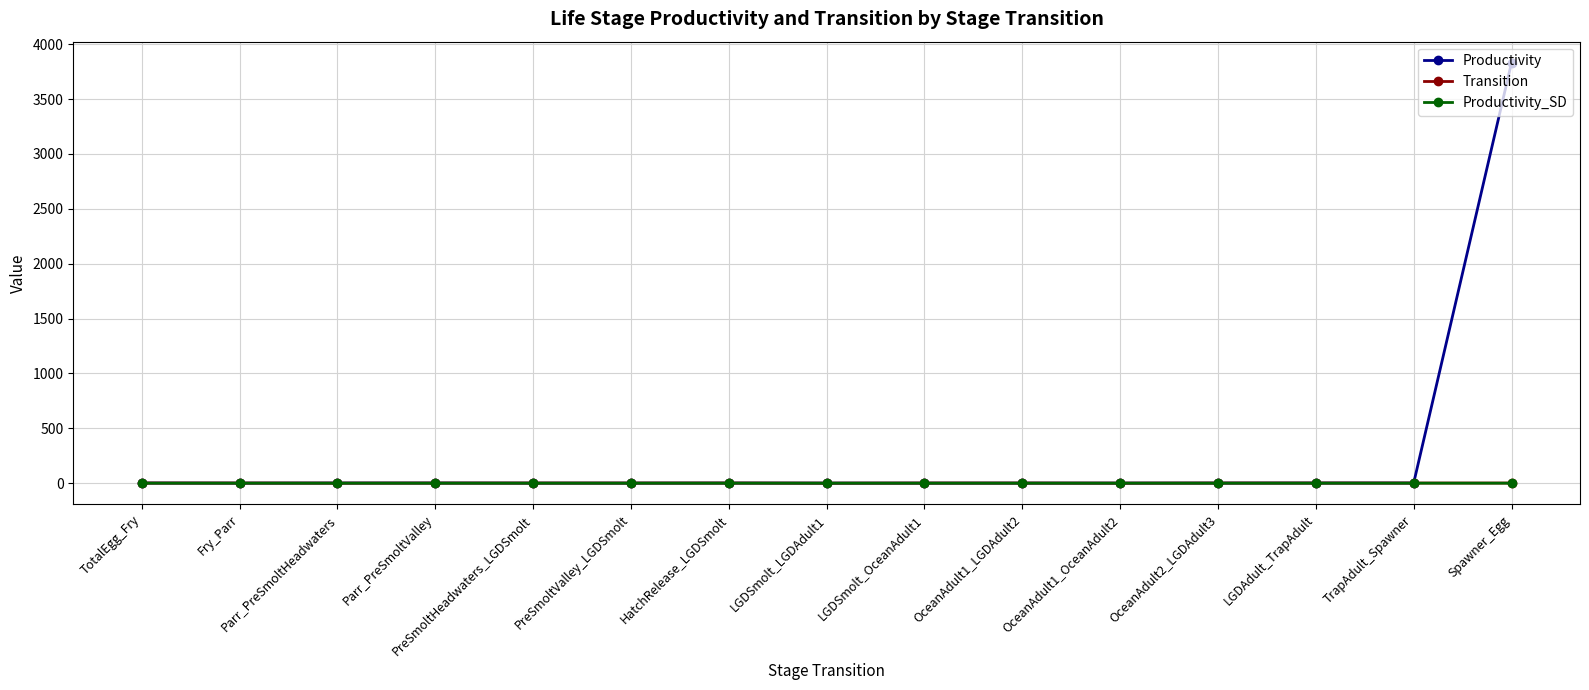

At which category is the sum across all series the highest?

Spawner_Egg